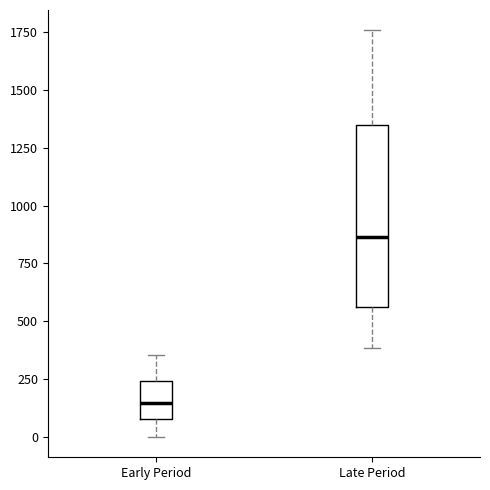

Where does the median line of the box for Late Period sit on the y-axis? The values are not printed on the chart, so give them approximately, as read against the axis.

850